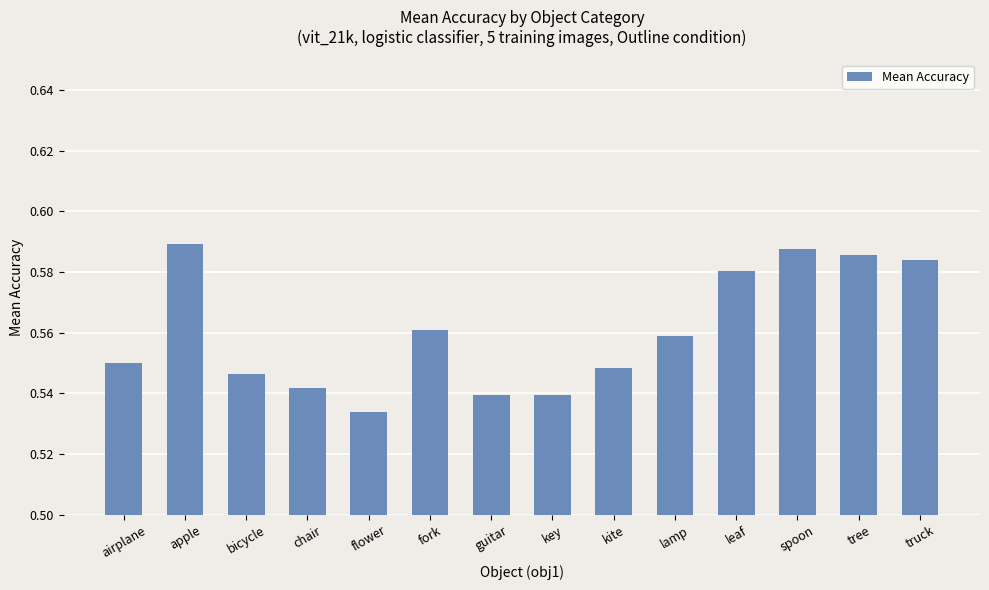

Are the bars grouped side by side (vs. stacked)?

No